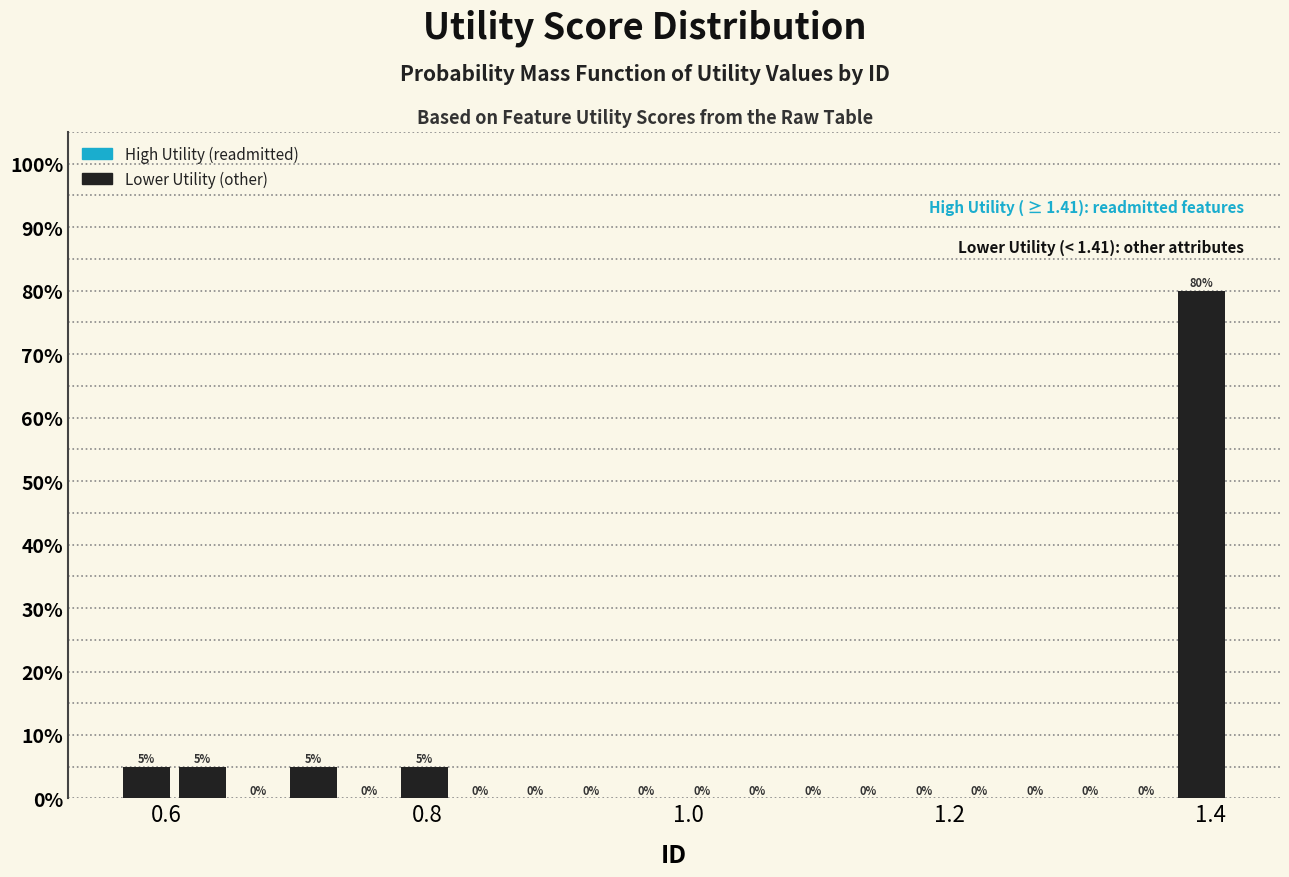

Read against the x-axis, roughly where is the centre of the tallest bar?

1.40